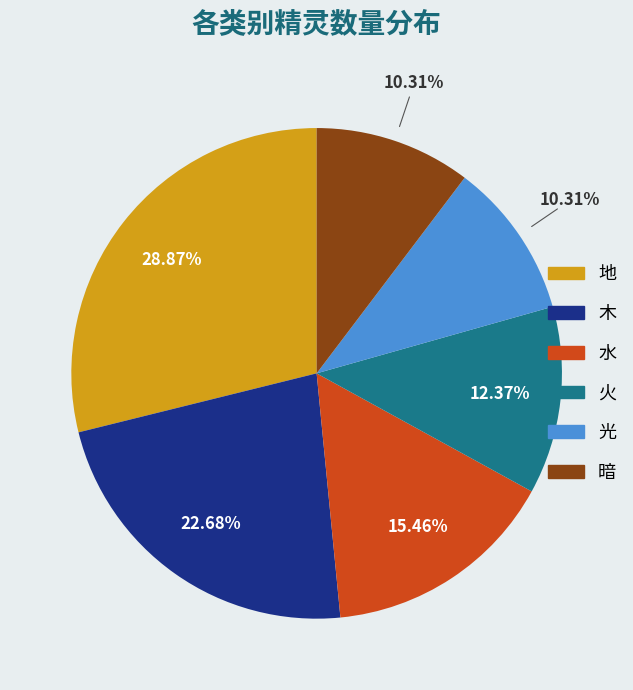

To the nearest percent, what percentage of the pie is 火?

12%